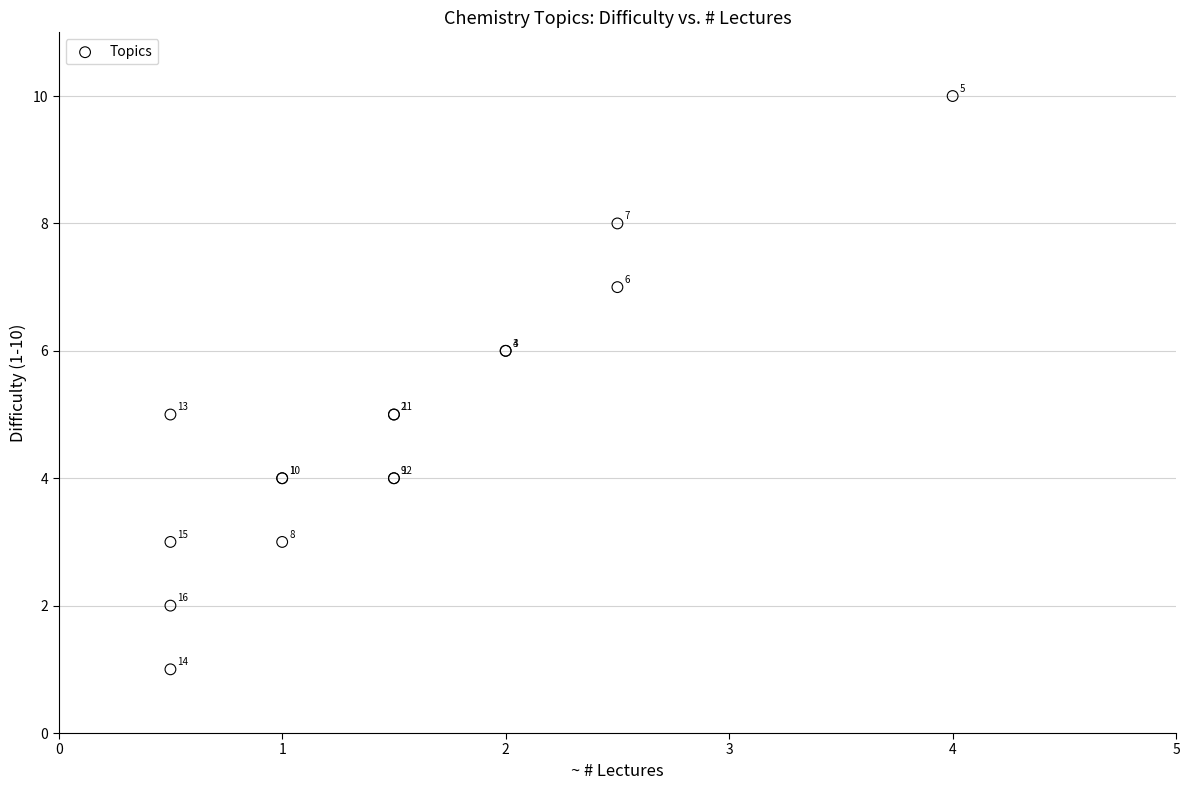

What Y value in the scatter plot is closest to 5?

5